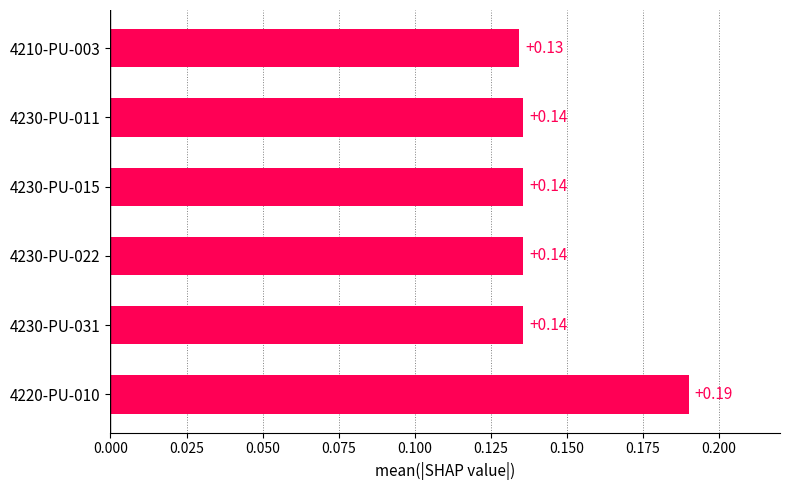

Which has a higher value, 4220-PU-010 or 4230-PU-031?

4220-PU-010